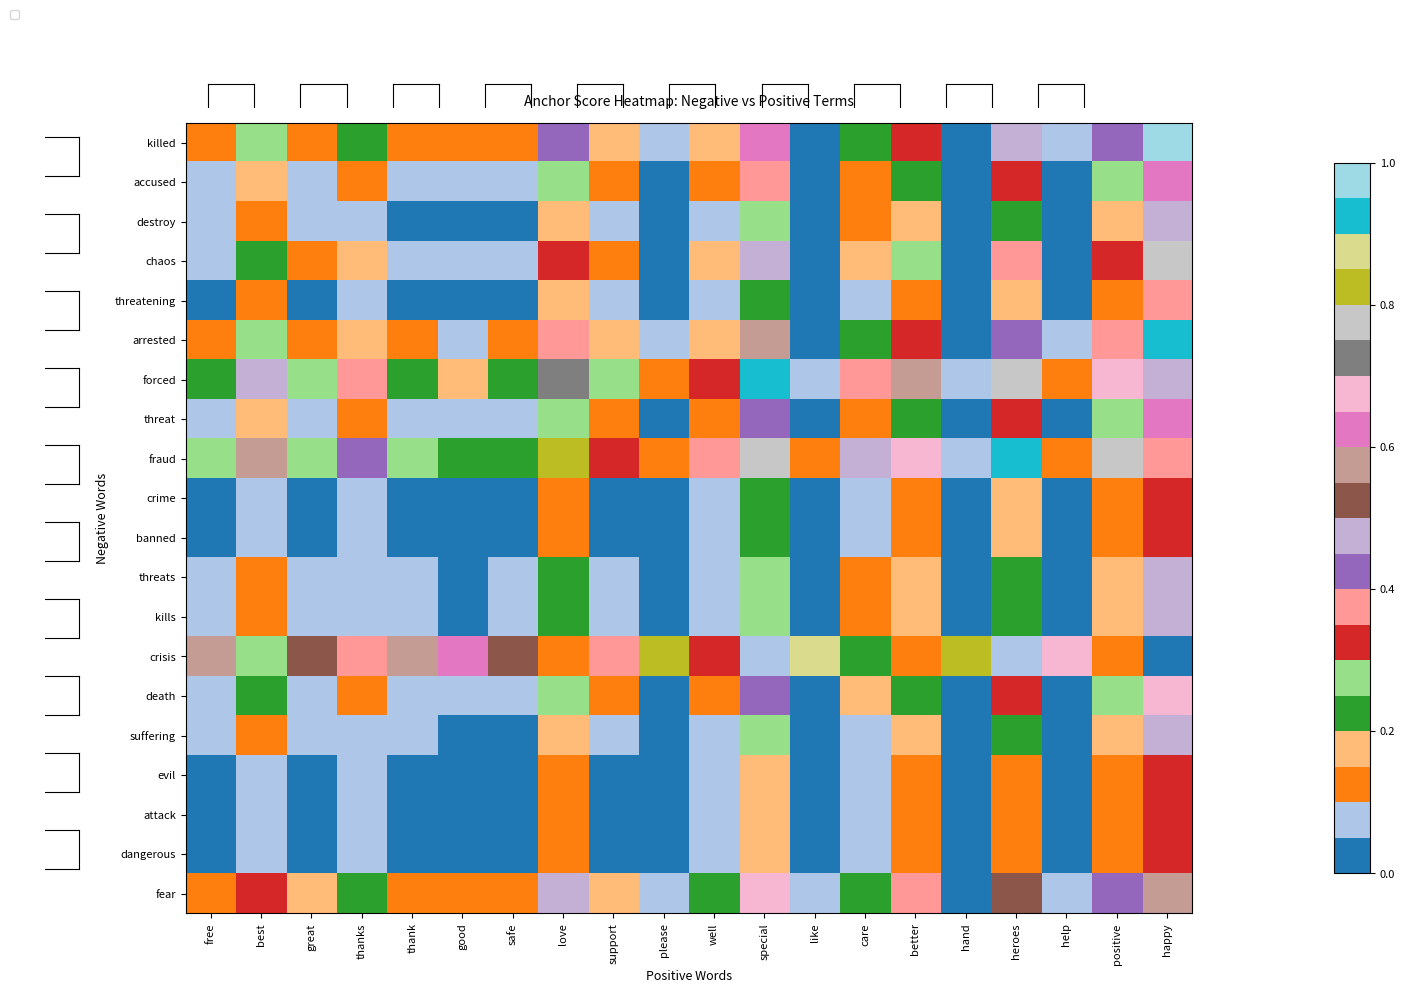

Which series has the widest spread of values?

killed